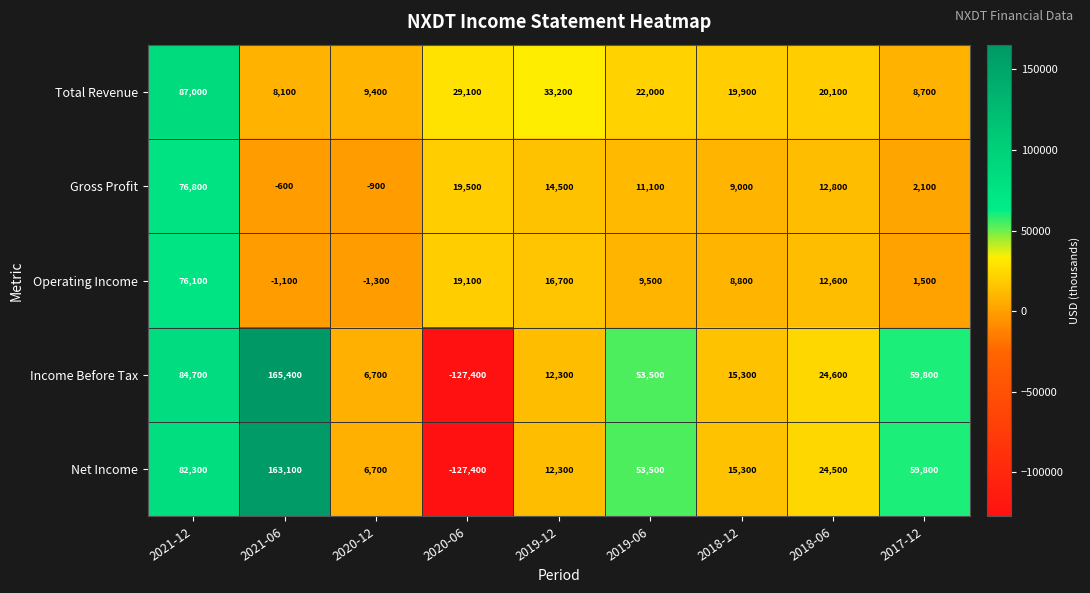

What value does the Net Income series have at 2019-12?

12300